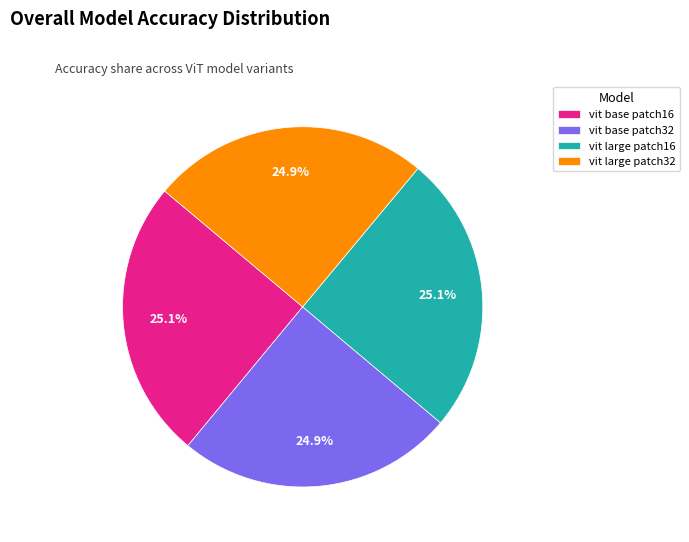

To the nearest percent, what portion does vit base patch32 represent?

25%